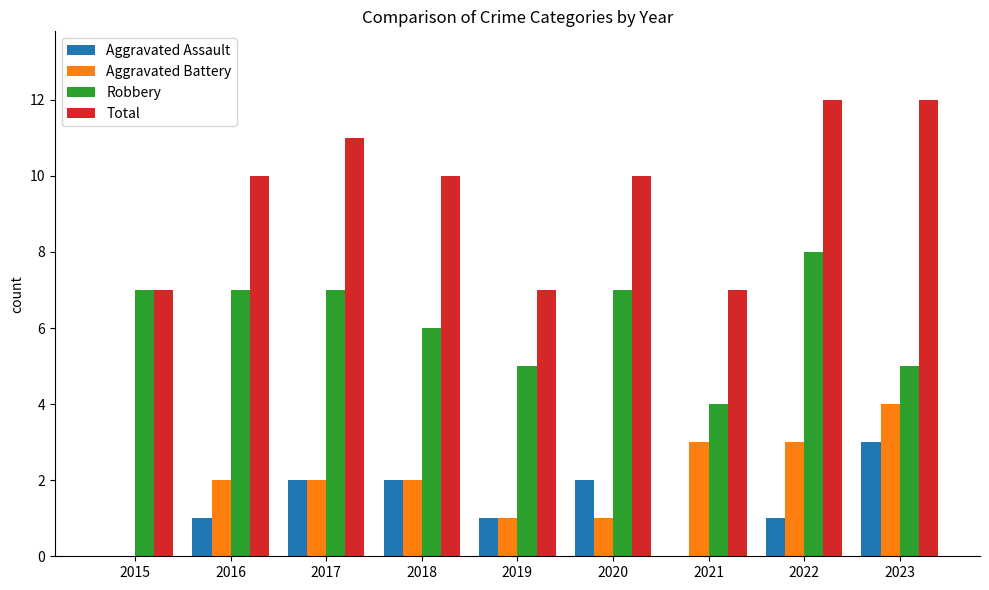

What value does the Aggravated Battery series have at 2021?

3